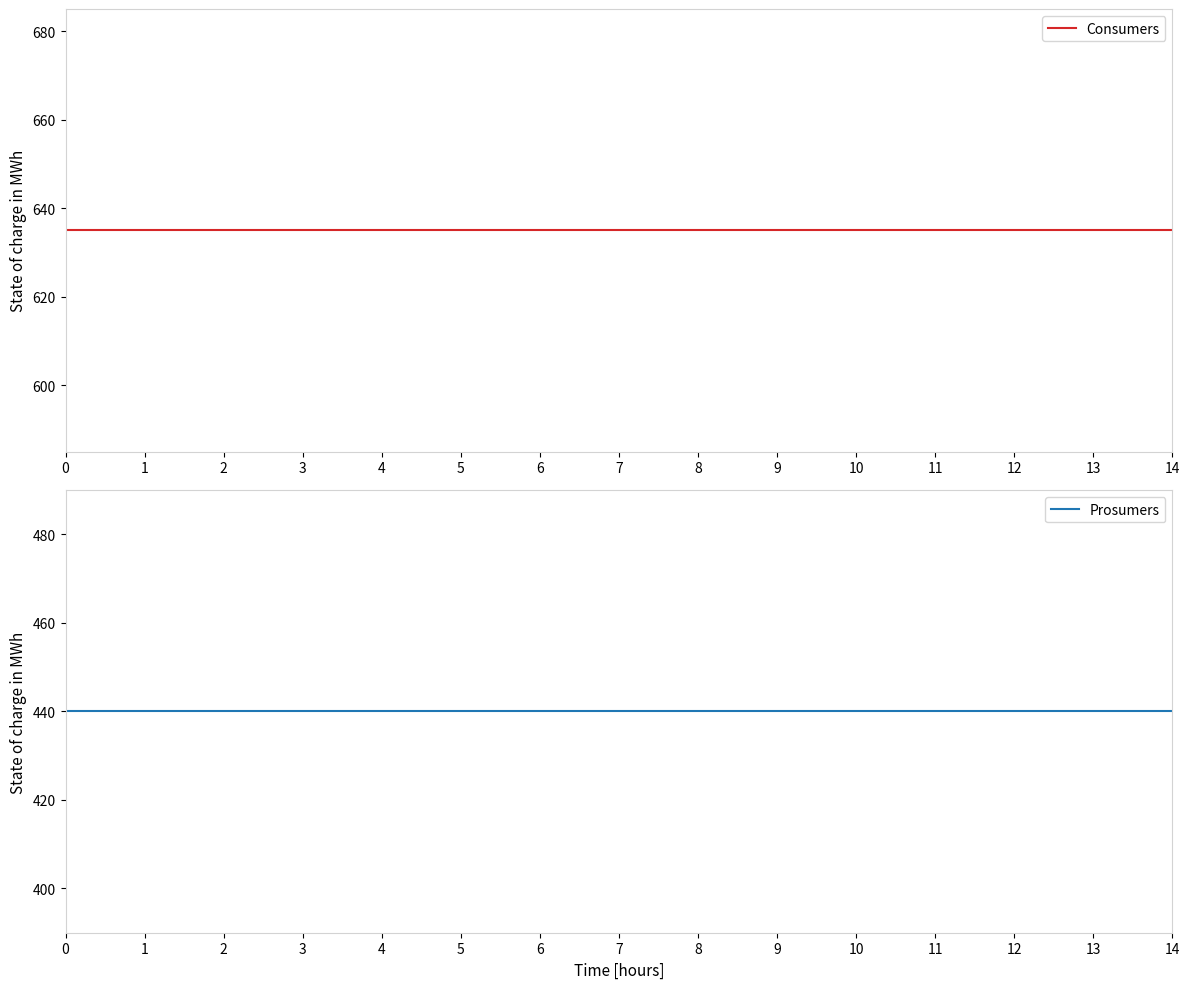

Reading right to left, list all the values displayed in this chart.

Consumers: 14=635	13=635	12=635	11=635	10=635	9=635	8=635	7=635	6=635	5=635	4=635	3=635	2=635	1=635	0=635
Prosumers: 14=440	13=440	12=440	11=440	10=440	9=440	8=440	7=440	6=440	5=440	4=440	3=440	2=440	1=440	0=440